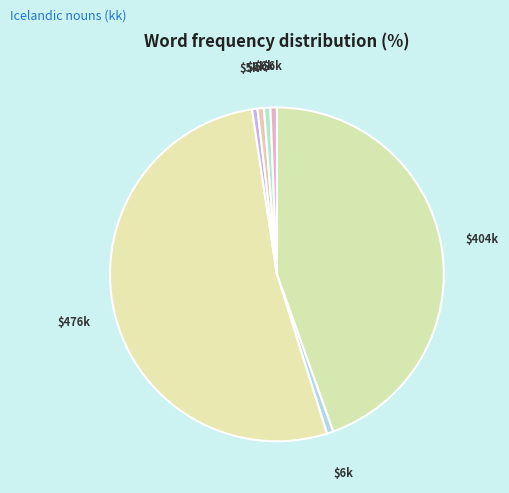

To the nearest percent, what is the average slice percentage?

14%